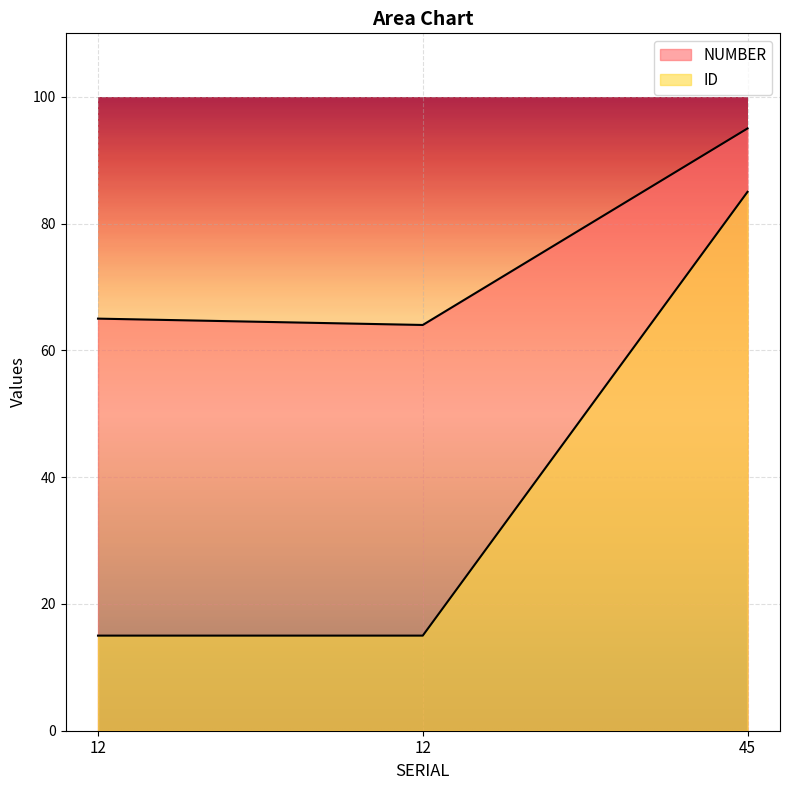

What is the difference between the NUMBER values at 45 and 12?

30